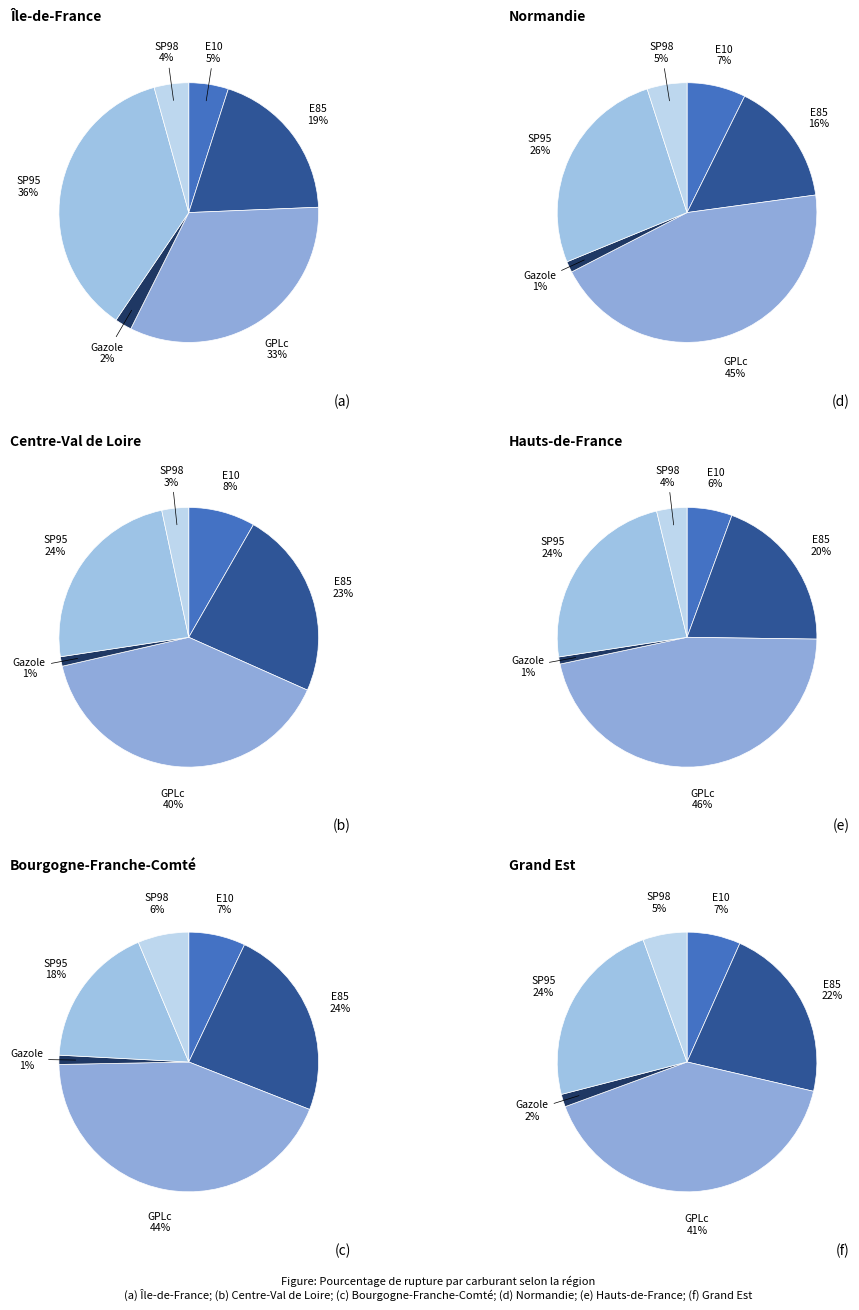

What portion of the pie excludes SP95?

63.8%